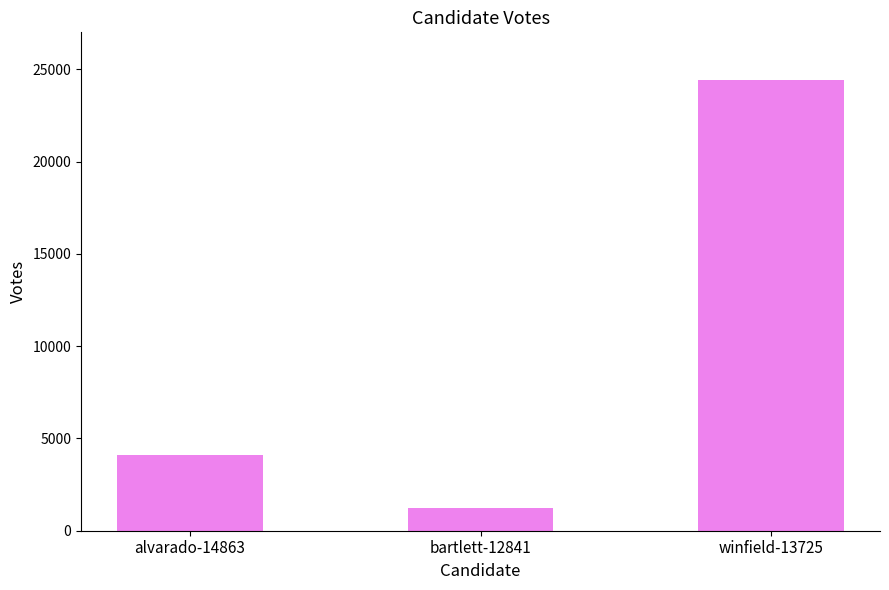

What is the sum of all values?

29738